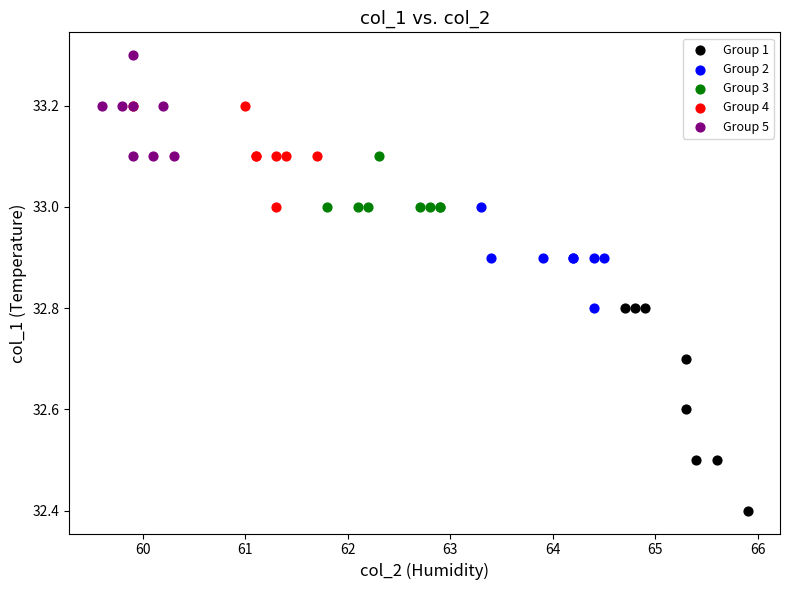

Which series has the largest Y range (max minus min)?

Group 1